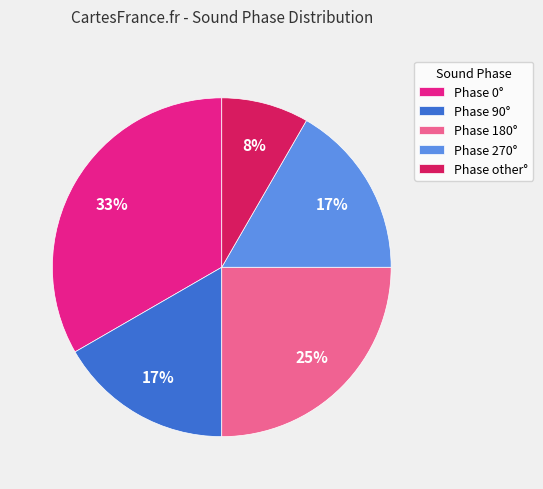

Combined, do Phase 180° and Phase 270° account for over 50%?

No